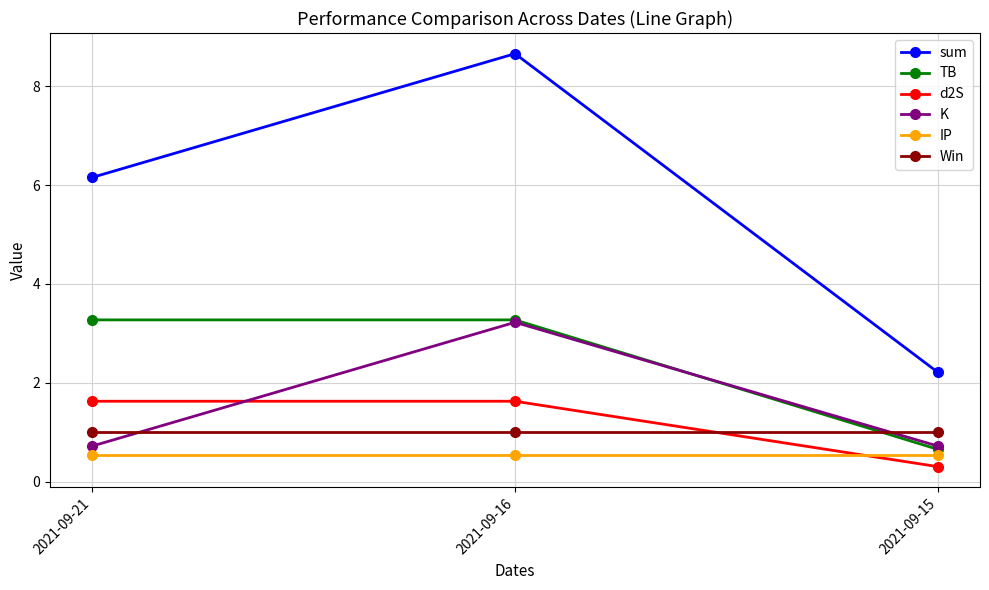

Is it true that d2S equals 0.7 at 2021-09-21?

False